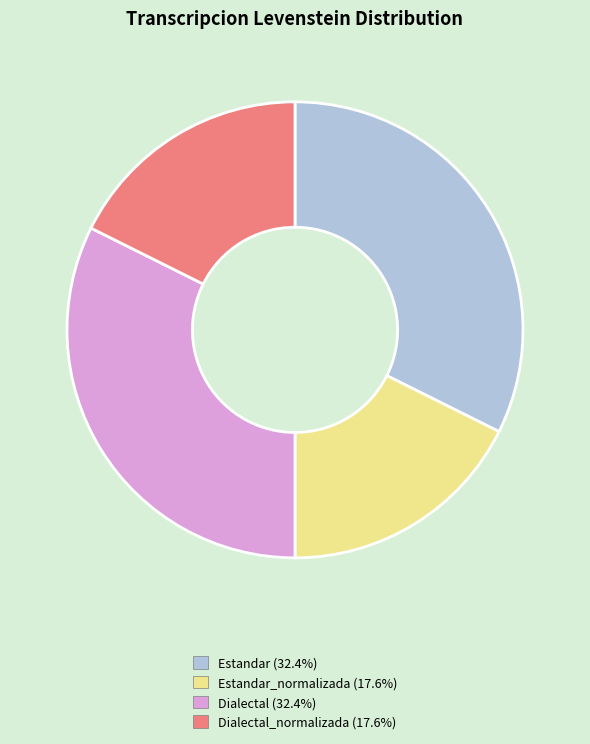

Count the number of slices in the pie.

4